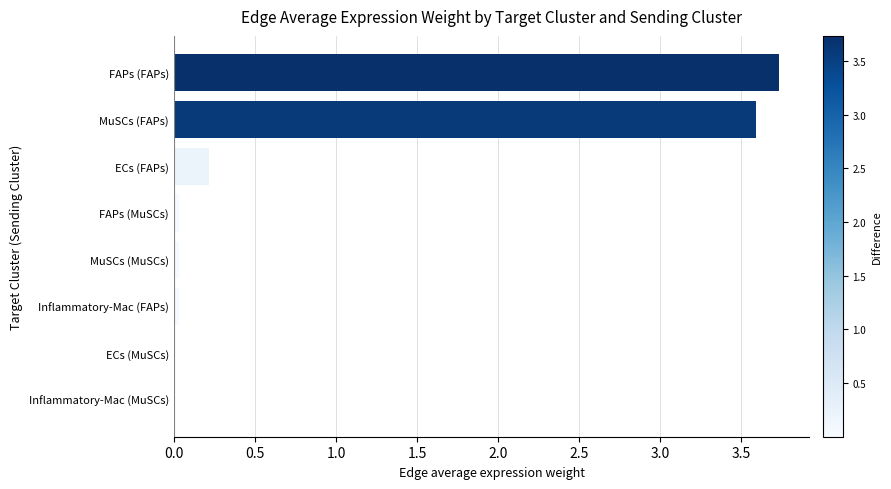

What is the greatest value displayed?

3.7